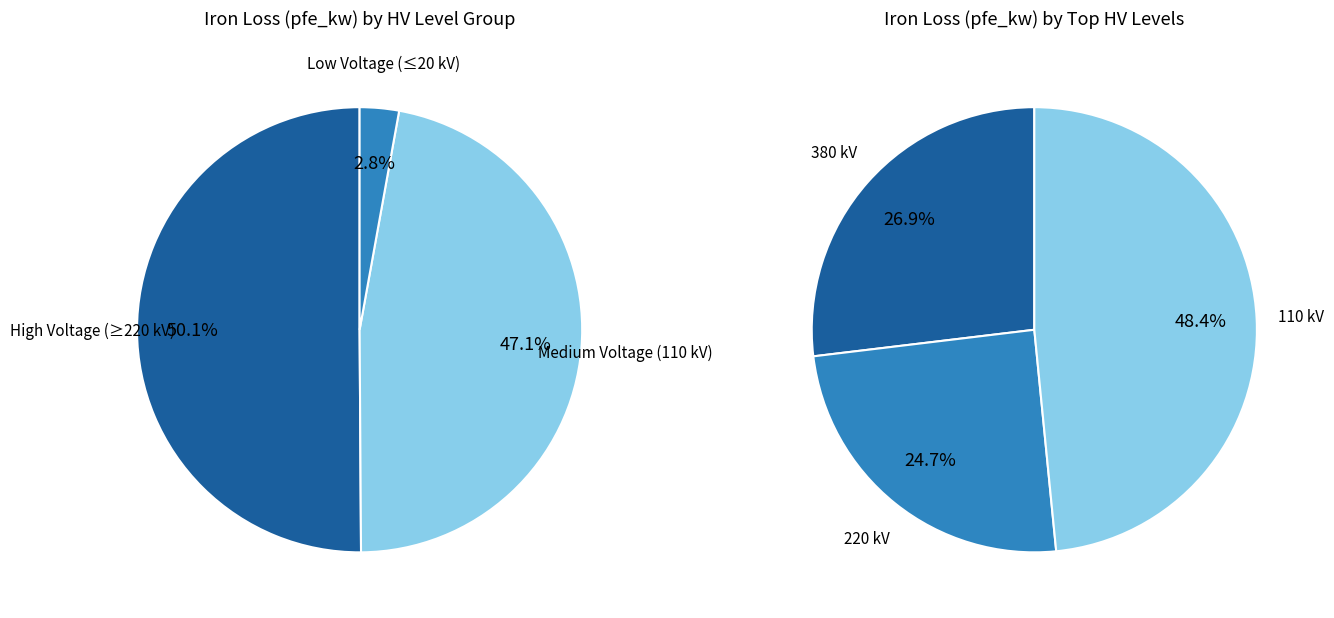

Is the sum of 380 and 10 greater than half?

No